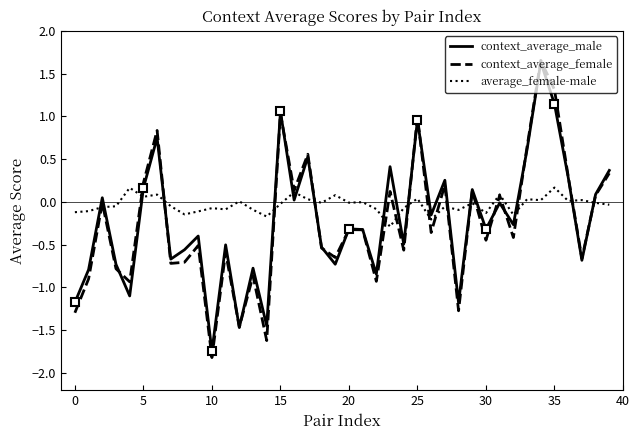

The context_average_female series shows 1.0 at 15. True or false?

True